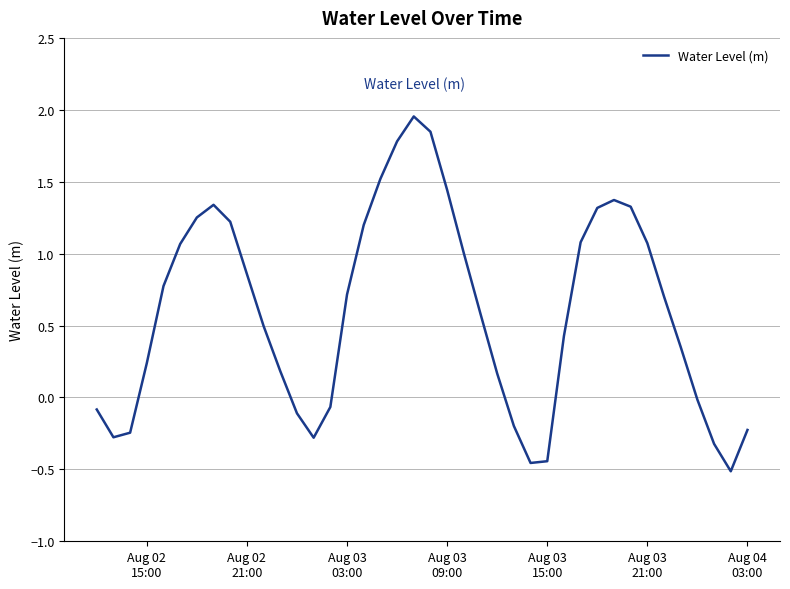

What is the difference between the maximum and minimum values?

2.5